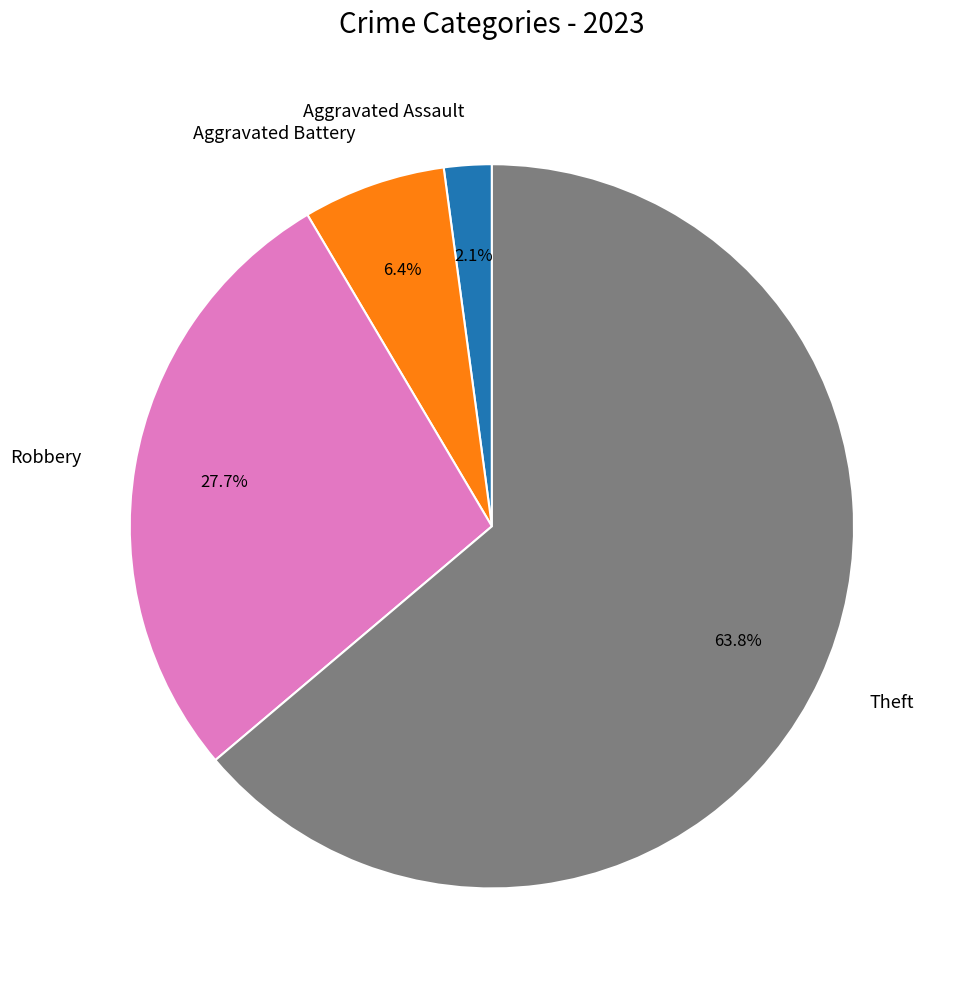

Which category accounts for the majority?

Theft